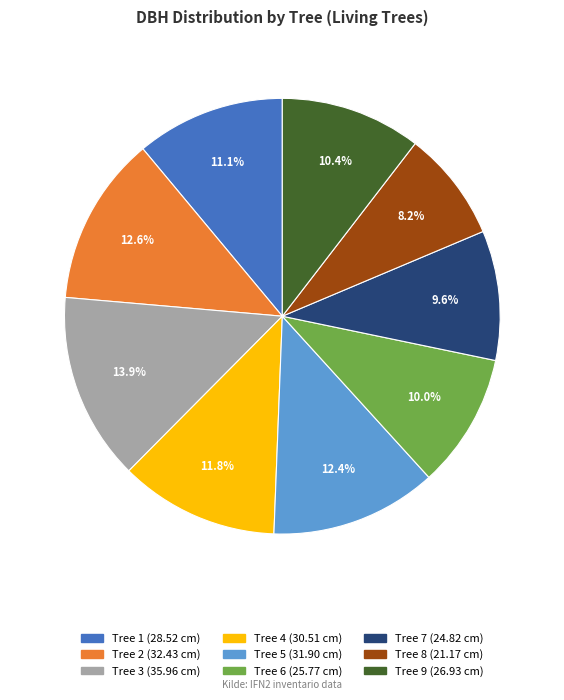

Is there any slice that represents more than half of the pie?

No